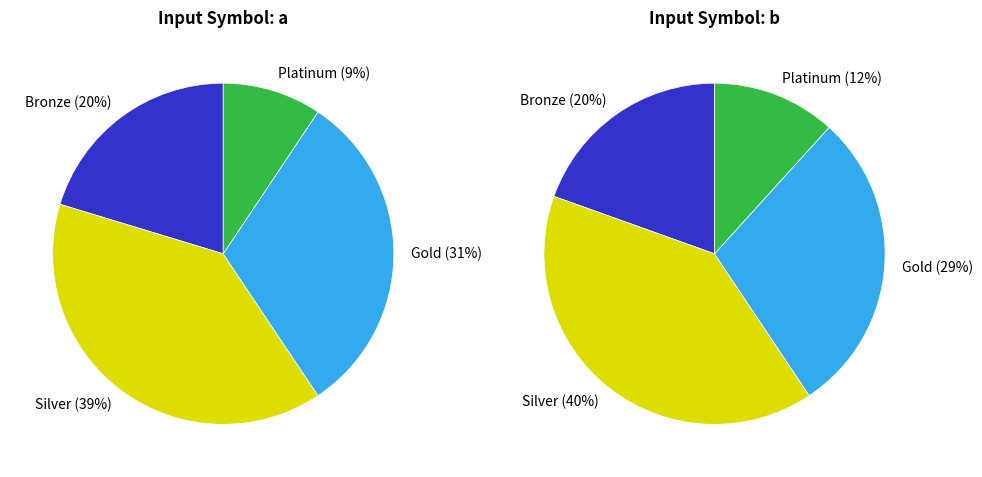

To the nearest percent, what is the average slice percentage?

25%